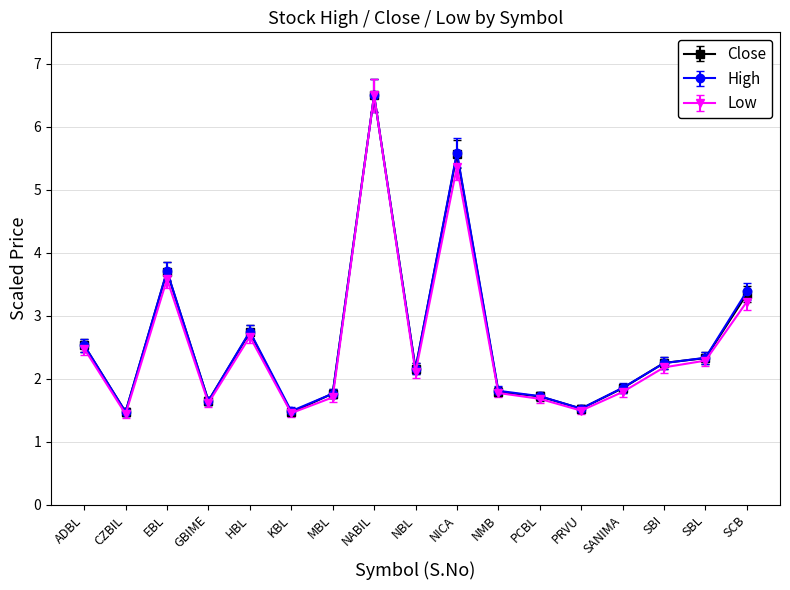

Does the chart display data point markers on the line(s)?

Yes